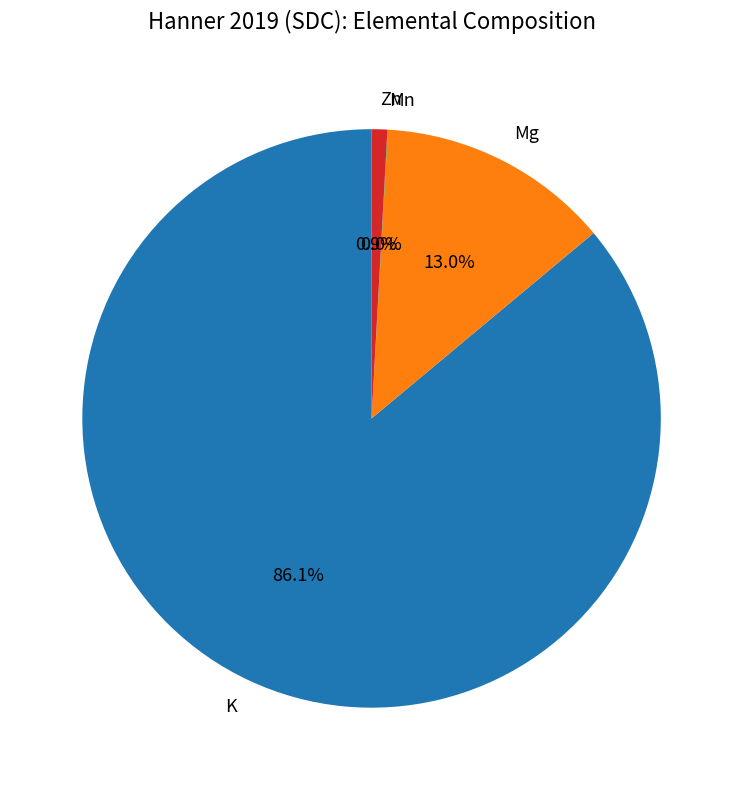

Which slice is the largest?

K